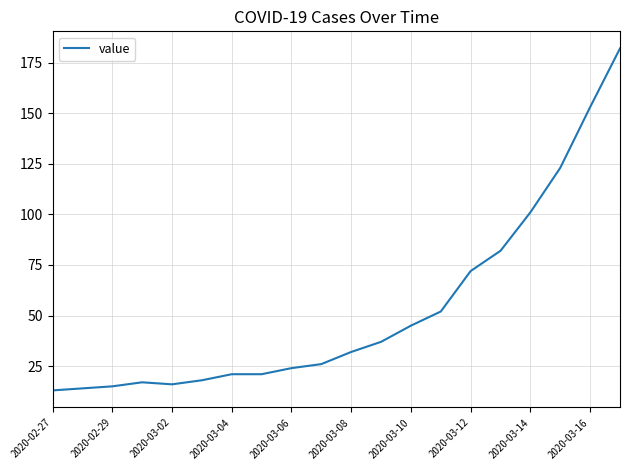

What is the difference between the maximum and minimum values?

169